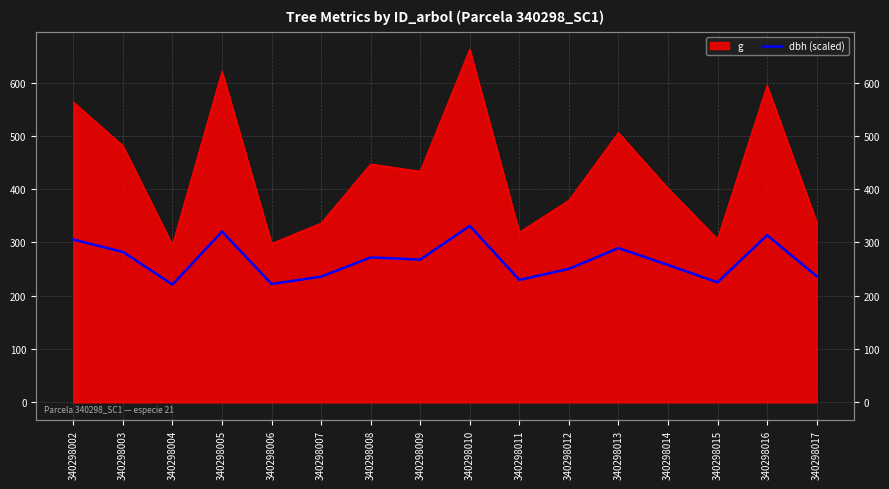

How many data points are less than 267?

8